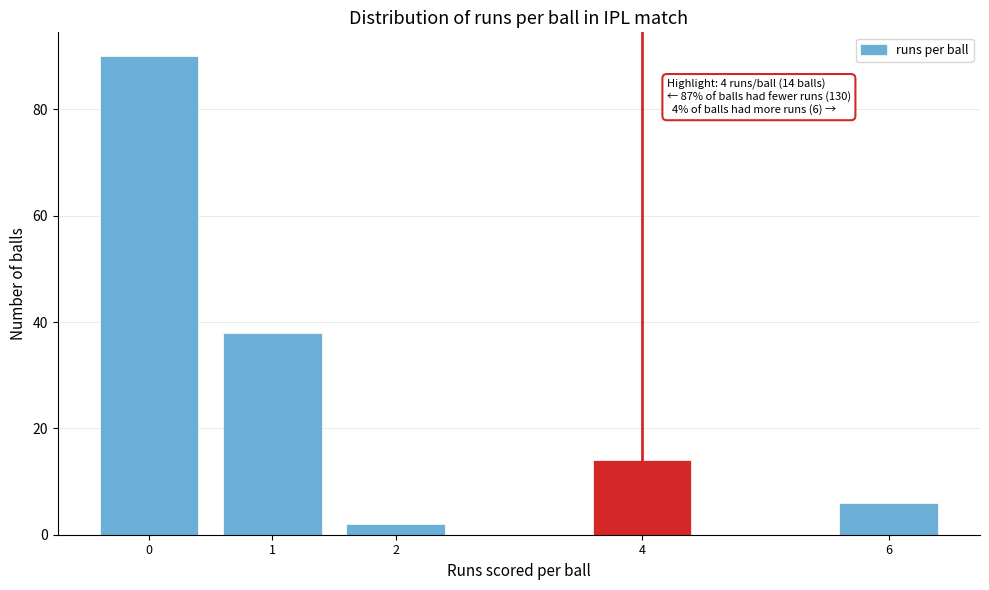

Reading left to right, list all the values displayed in this chart.

90	38	2	14	6